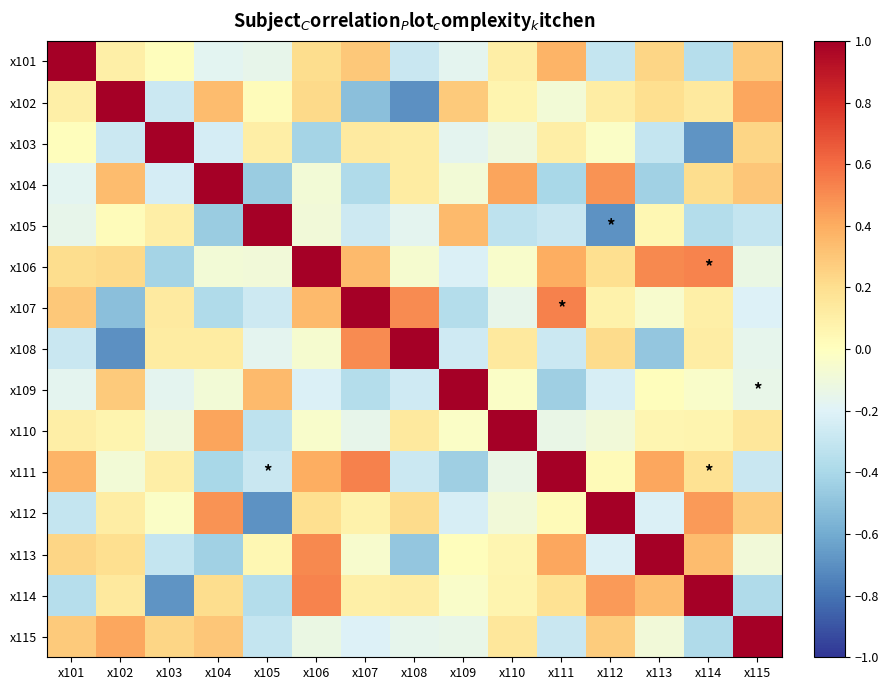

Between x110 and x113, which series saw the biggest shift?

x110